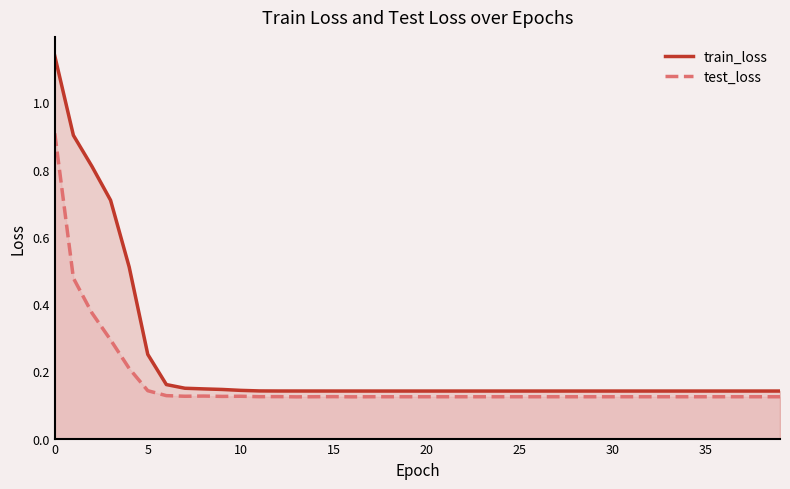

The train_loss series shows 0.2 at 20. True or false?

False